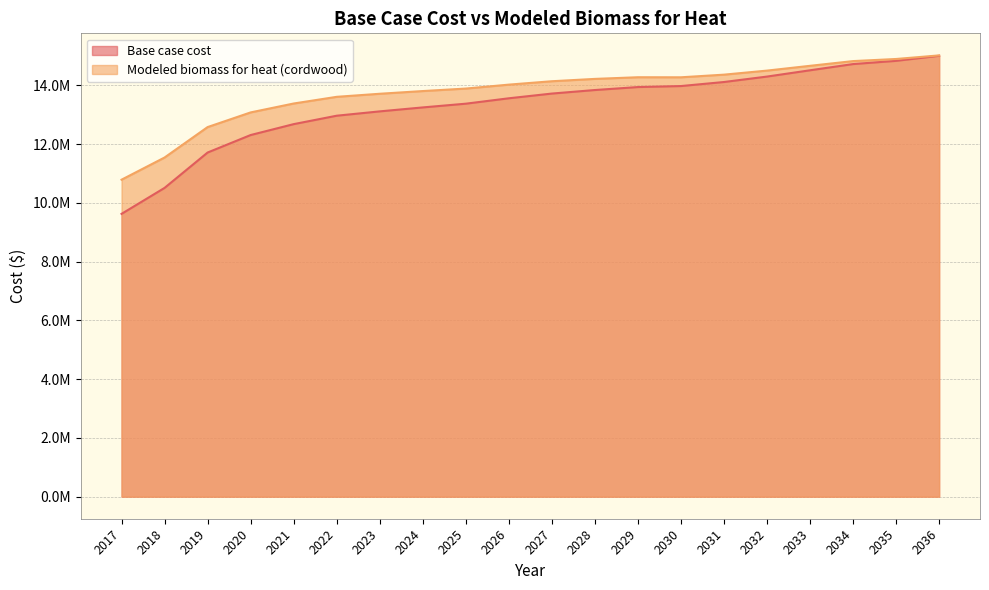

How many interior local peaks does the Modeled biomass for heat (cordwood) series have?

1